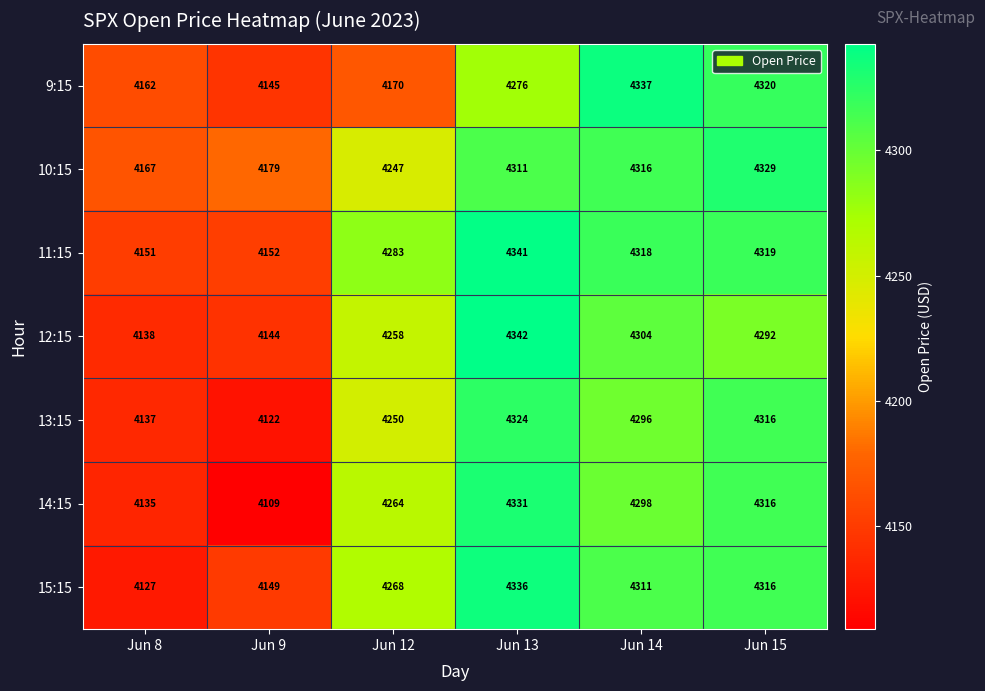

How many distinct data groups are displayed?

7